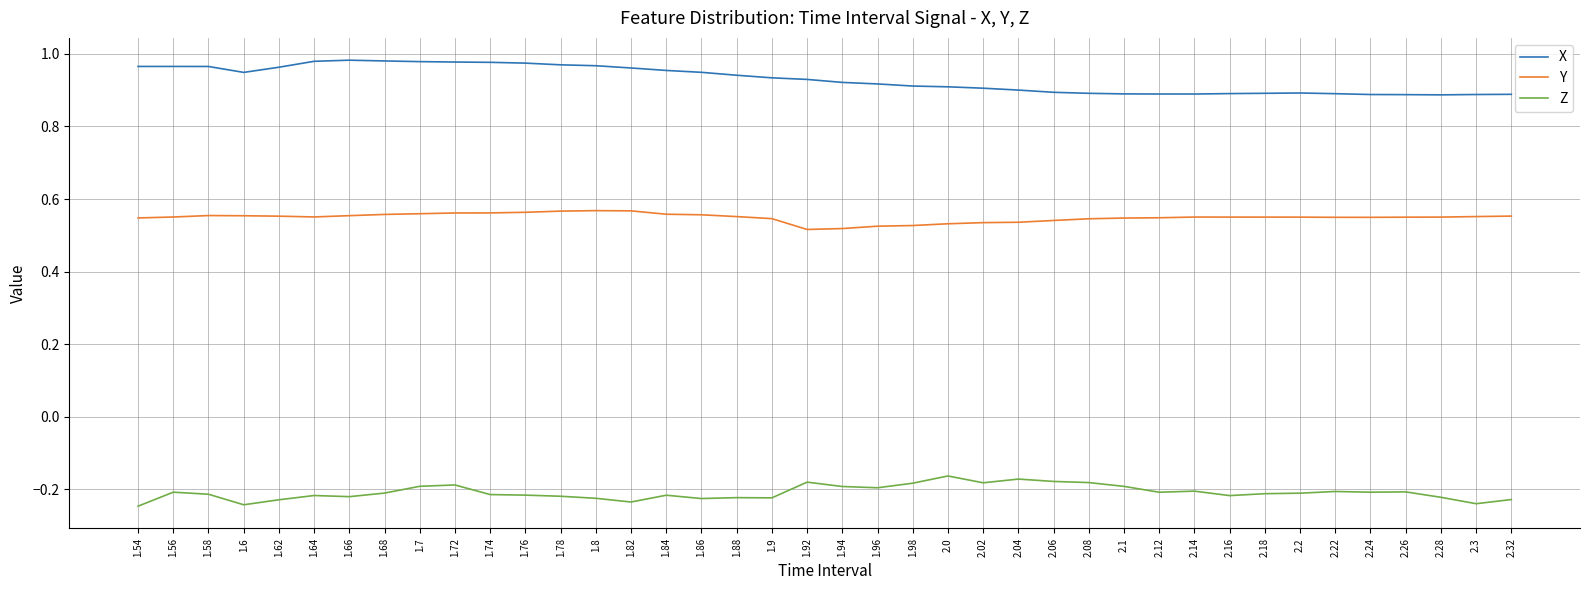

Where is the first local minimum for Z?

1.6